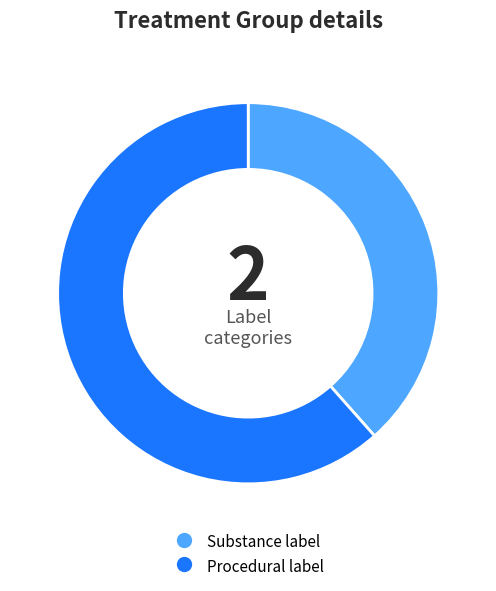

Is there any slice that represents more than half of the pie?

Yes